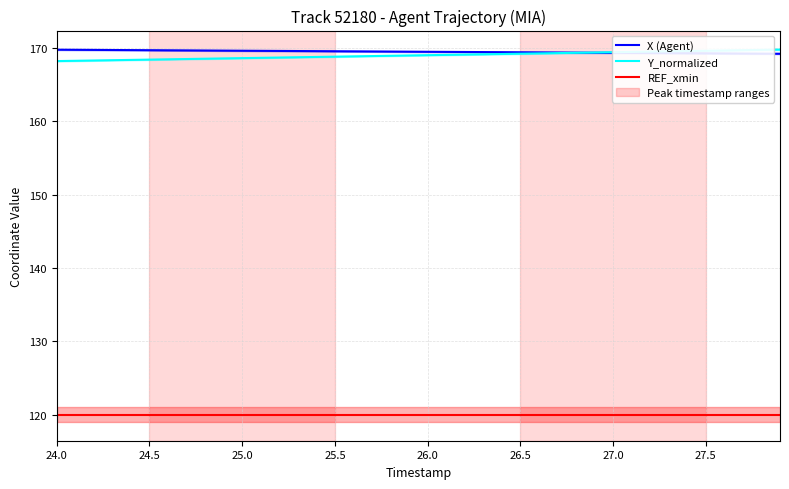

How many lines are shown in the chart?

3